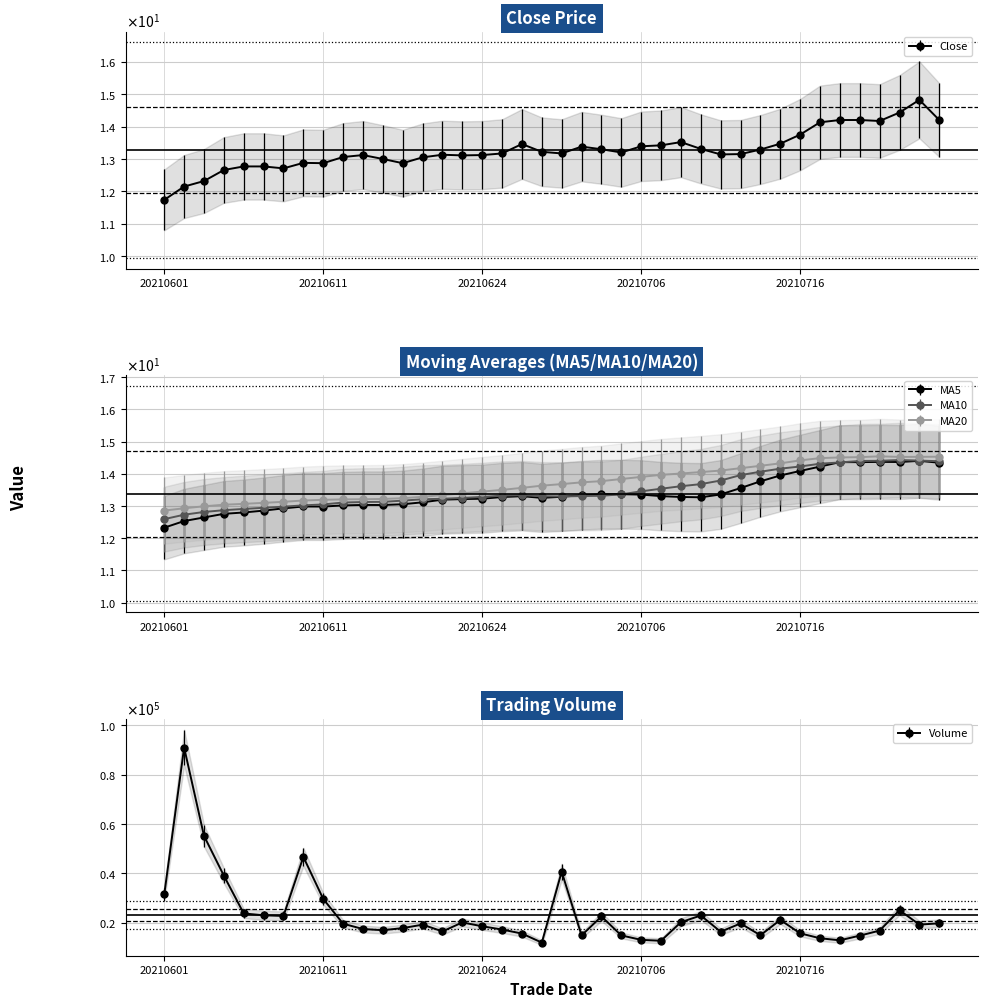

How many intersections are there between ma10 and close?

6